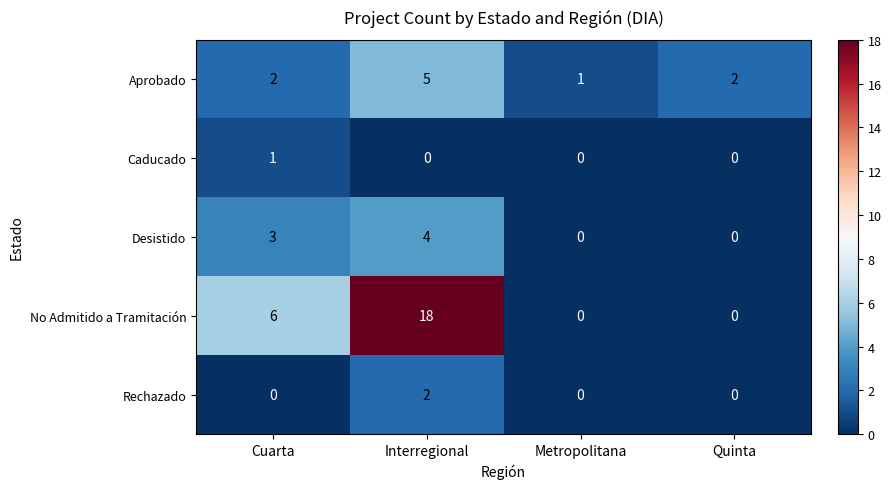

Is it true that Desistido equals 3 at Cuarta?

True